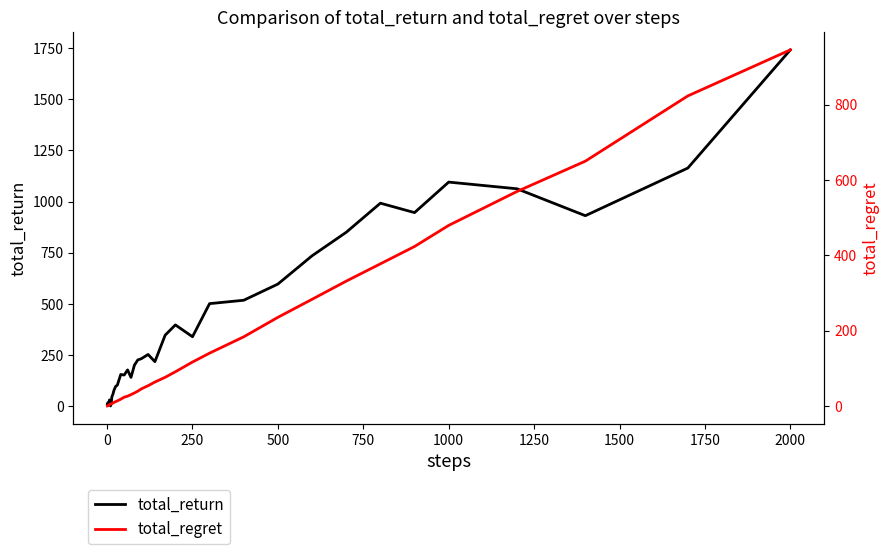

What is the maximum value for total_return?

1740.6